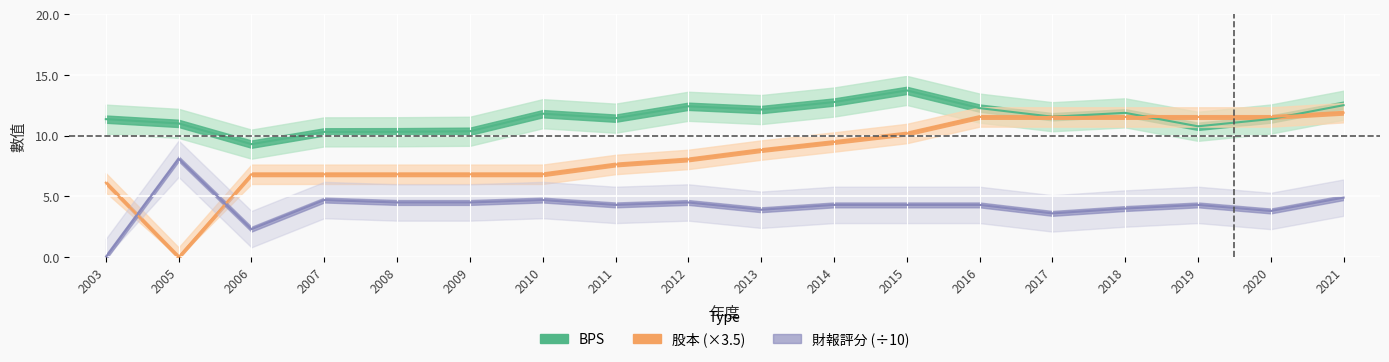

How many distinct data groups are displayed?

3